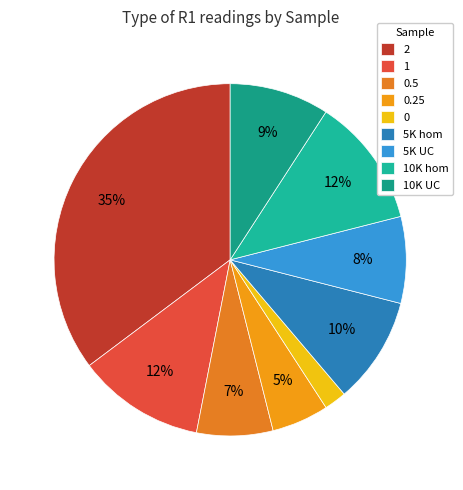

To the nearest percent, what is the combined percentage of 10K hom and 0.25?

17%